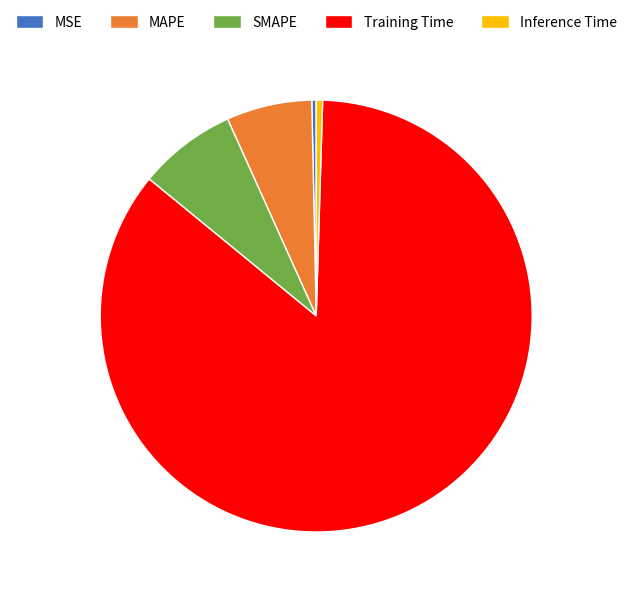

Do MAPE and MSE together represent more than half of the pie?

No